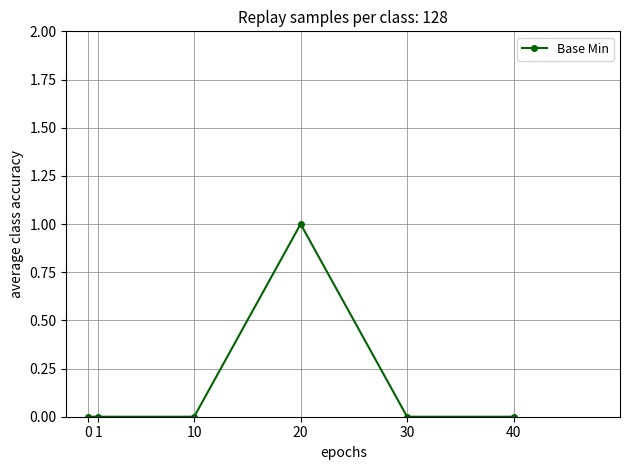

Reading left to right, what are all the values shown in this chart?

0	0	0	1	0	0